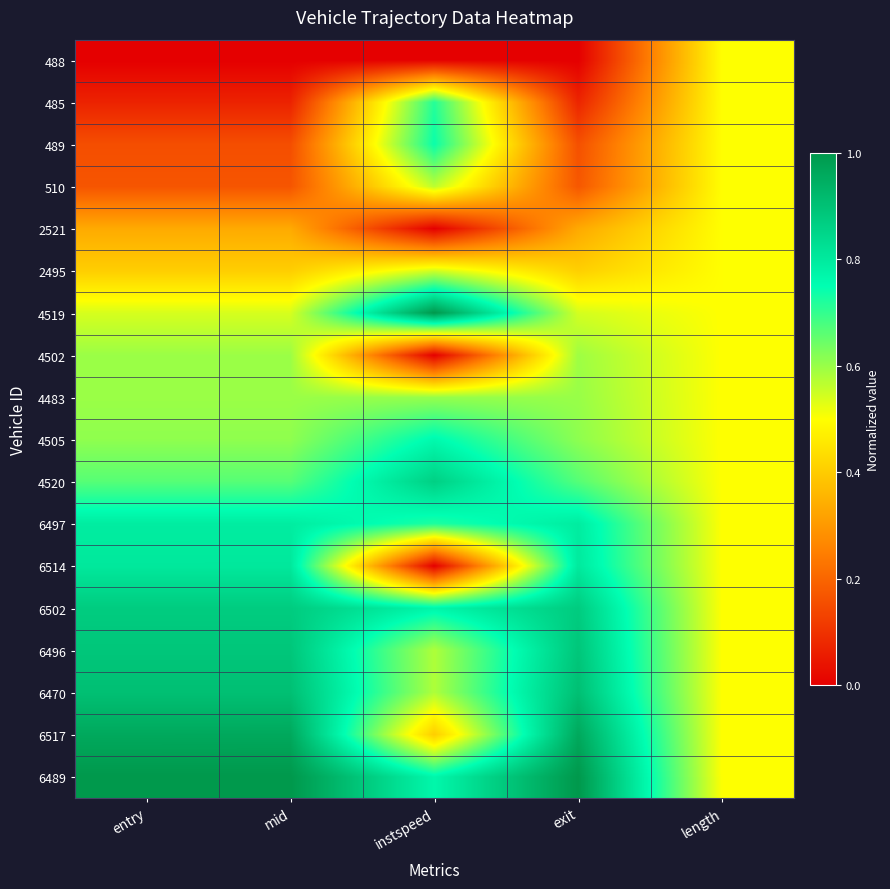

Reading right to left, what are all the values shown in this chart?

488: length=0.5	exit=0.0	instspeed=0.0	mid=0.0	entry=0.0
485: length=0.5	exit=0.1	instspeed=0.7	mid=0.1	entry=0.1
489: length=0.5	exit=0.2	instspeed=0.7	mid=0.2	entry=0.2
510: length=0.5	exit=0.2	instspeed=0.6	mid=0.2	entry=0.2
2521: length=0.5	exit=0.3	instspeed=0.0	mid=0.3	entry=0.3
2495: length=0.5	exit=0.4	instspeed=0.5	mid=0.4	entry=0.4
4519: length=0.5	exit=0.5	instspeed=1.0	mid=0.5	entry=0.5
4502: length=0.5	exit=0.6	instspeed=0.0	mid=0.6	entry=0.6
4483: length=0.5	exit=0.6	instspeed=0.6	mid=0.6	entry=0.6
4505: length=0.5	exit=0.6	instspeed=0.8	mid=0.6	entry=0.6
4520: length=0.5	exit=0.7	instspeed=0.9	mid=0.7	entry=0.7
6497: length=0.5	exit=0.8	instspeed=0.7	mid=0.8	entry=0.8
6514: length=0.5	exit=0.8	instspeed=0.0	mid=0.8	entry=0.8
6502: length=0.5	exit=0.9	instspeed=0.8	mid=0.9	entry=0.9
6496: length=0.5	exit=0.9	instspeed=0.6	mid=0.9	entry=0.9
6470: length=0.5	exit=0.9	instspeed=0.6	mid=0.9	entry=0.9
6517: length=0.5	exit=1.0	instspeed=0.4	mid=1.0	entry=1.0
6489: length=0.5	exit=1.0	instspeed=0.8	mid=1.0	entry=1.0